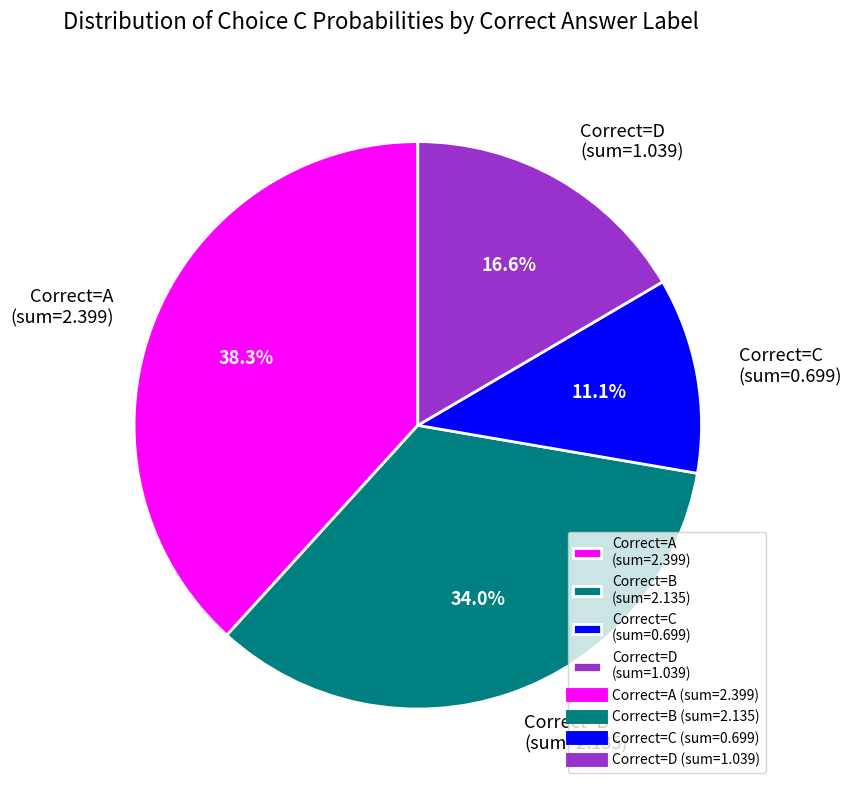

What is the ratio of the value at Correct=D (sum=1.039) to the value at Correct=B (sum=2.135)?

0.5